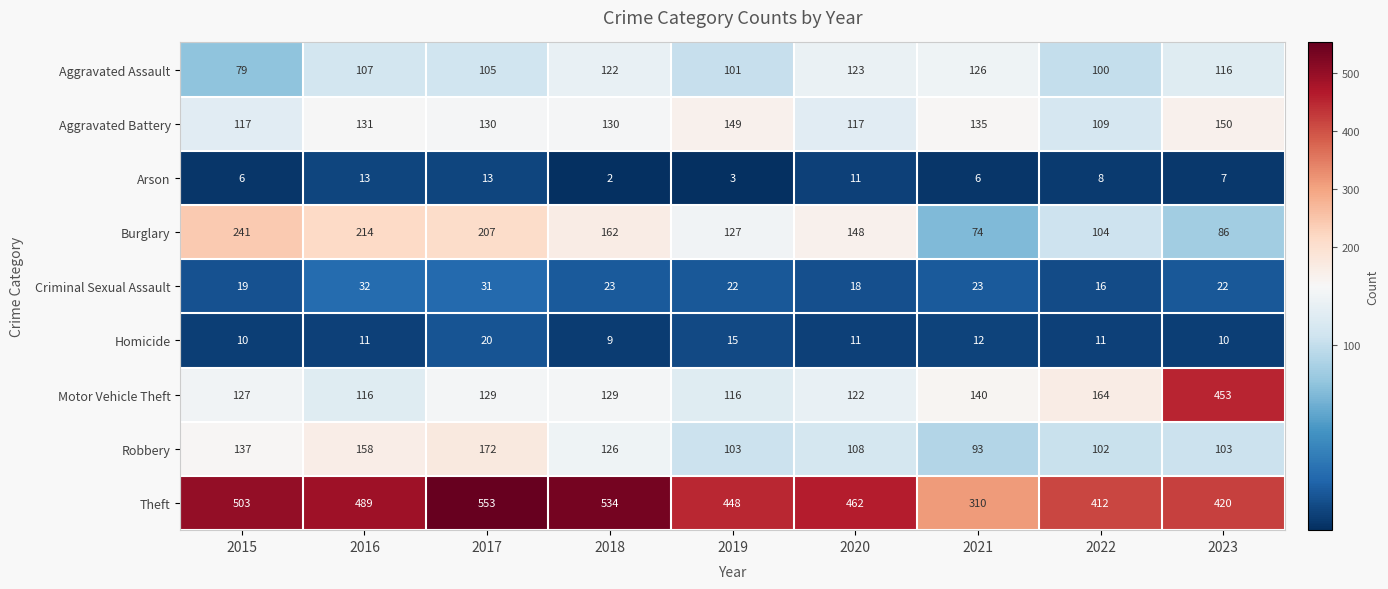

What is the difference between the maximum and second lowest values in the Criminal Sexual Assault series?

14